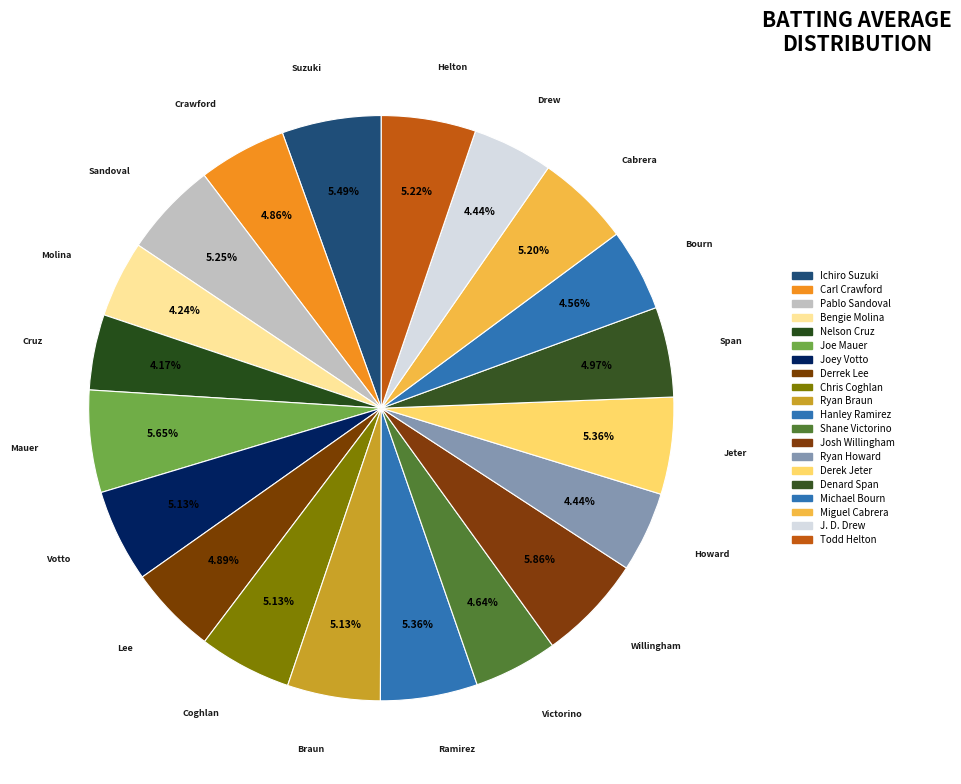

To the nearest percent, what is the combined percentage of Joe Mauer and Pablo Sandoval?

11%